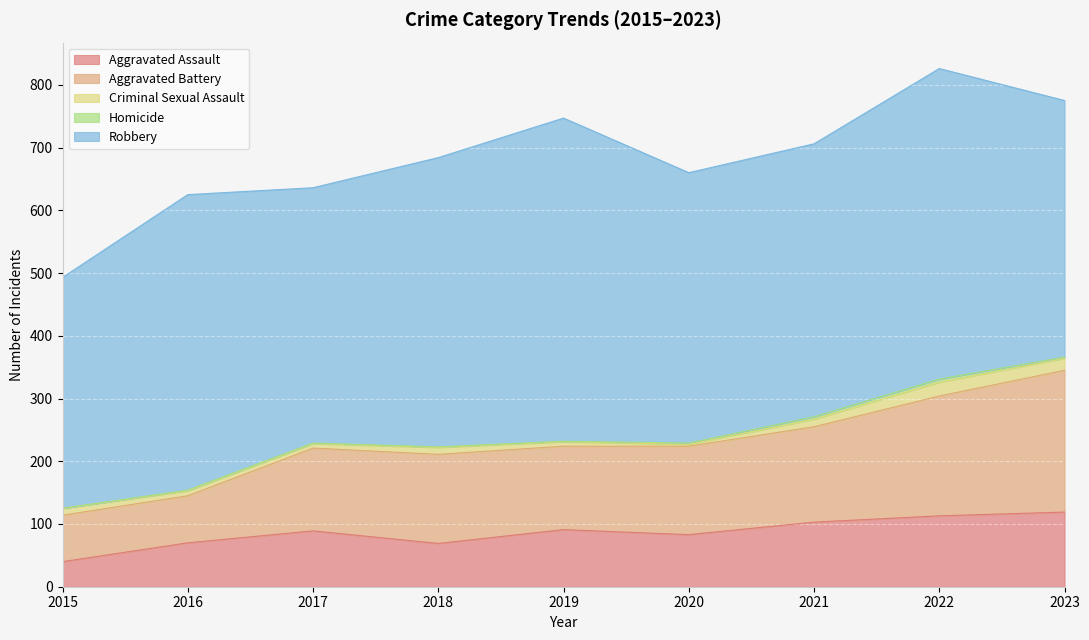

What are all the series names shown in the legend?

Aggravated Assault, Aggravated Battery, Criminal Sexual Assault, Homicide, Robbery